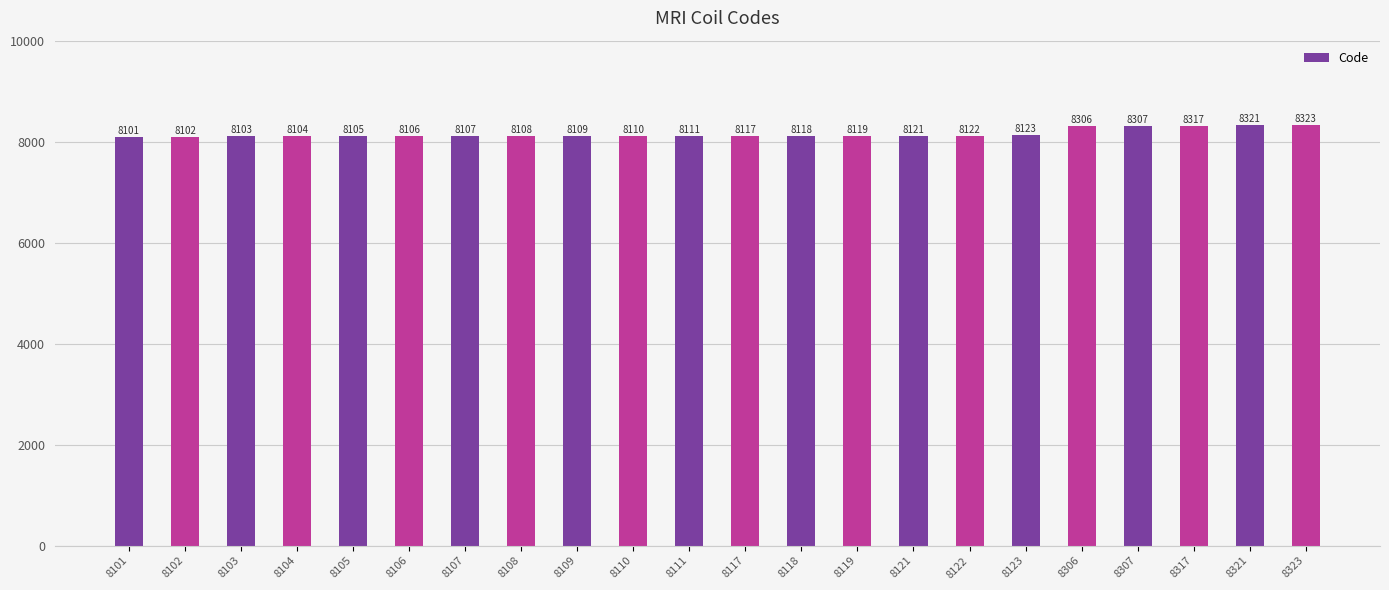

At which category does the chart reach its minimum across all series?

8101